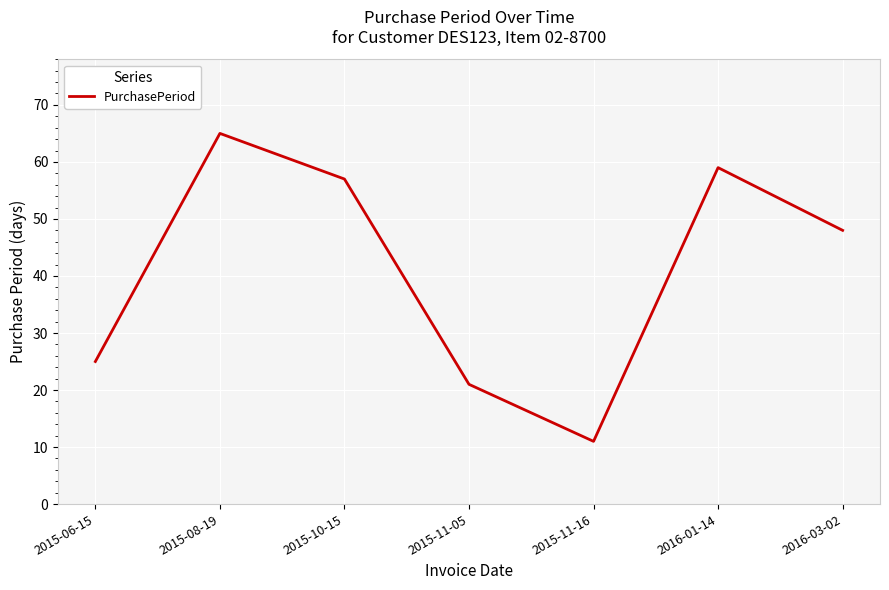

What is the average value?

41